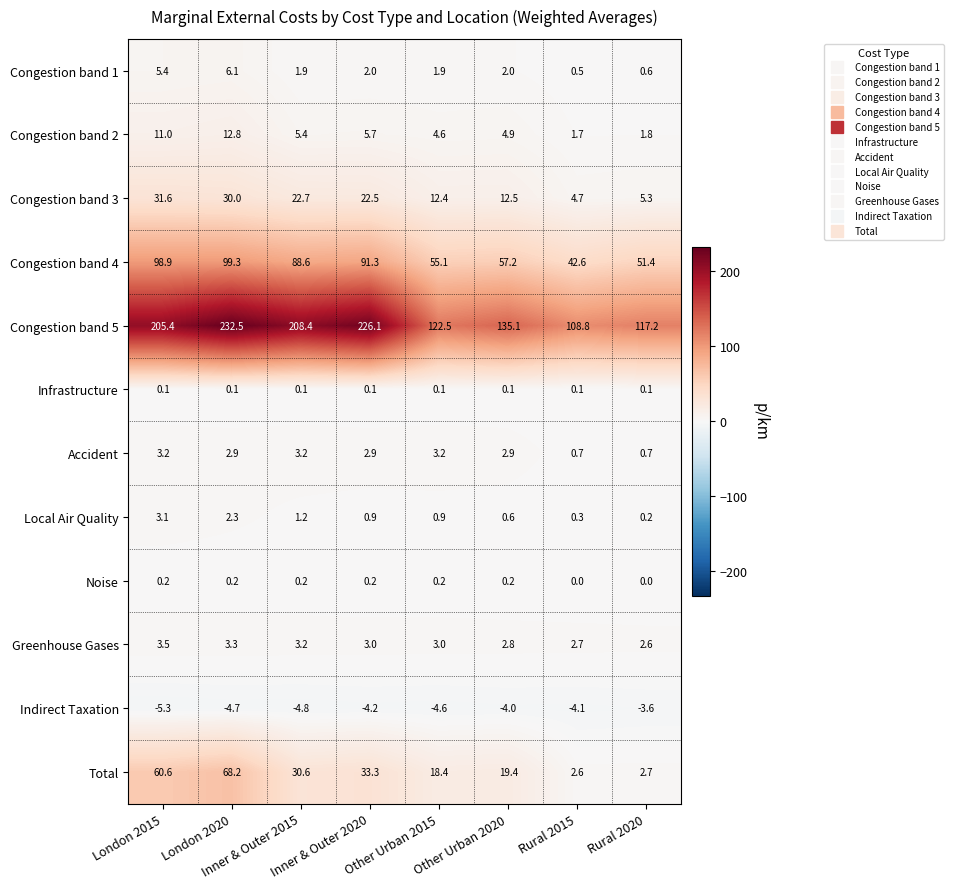

What is the greatest value displayed?

232.5